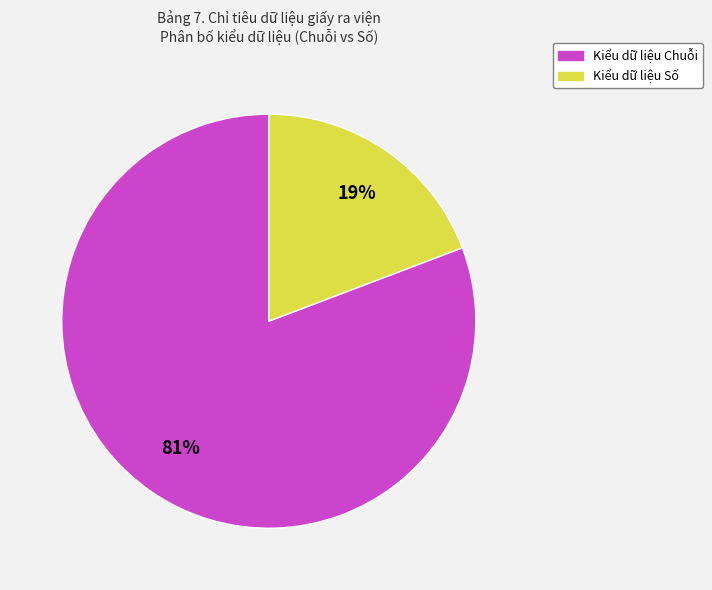

Does any single category account for the majority?

Yes